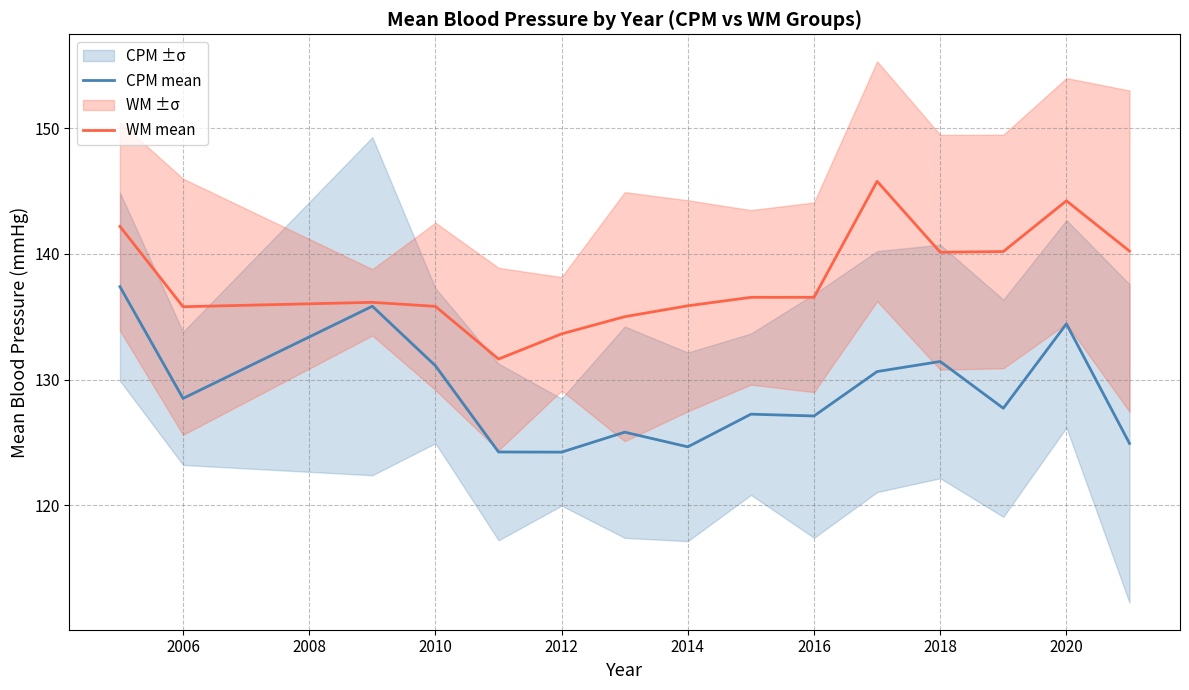

How many distinct data groups are displayed?

2